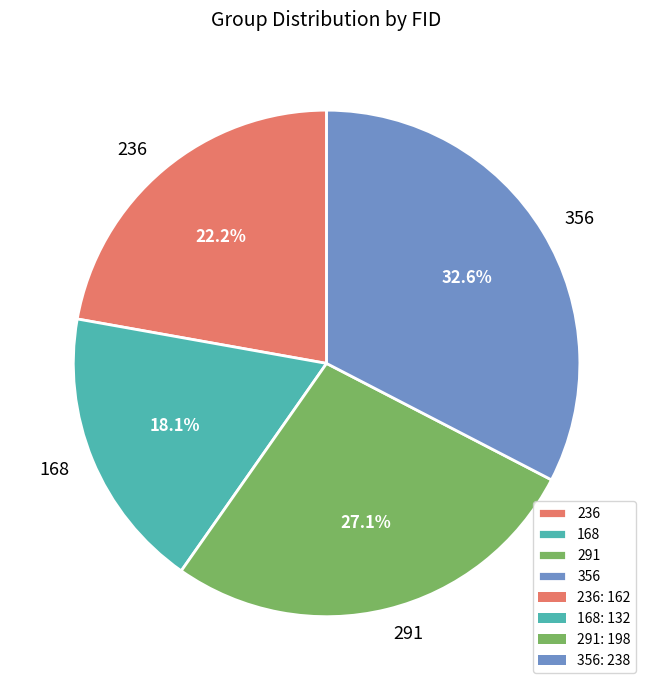

Rank the categories by value from highest to lowest.

356, 291, 236, 168